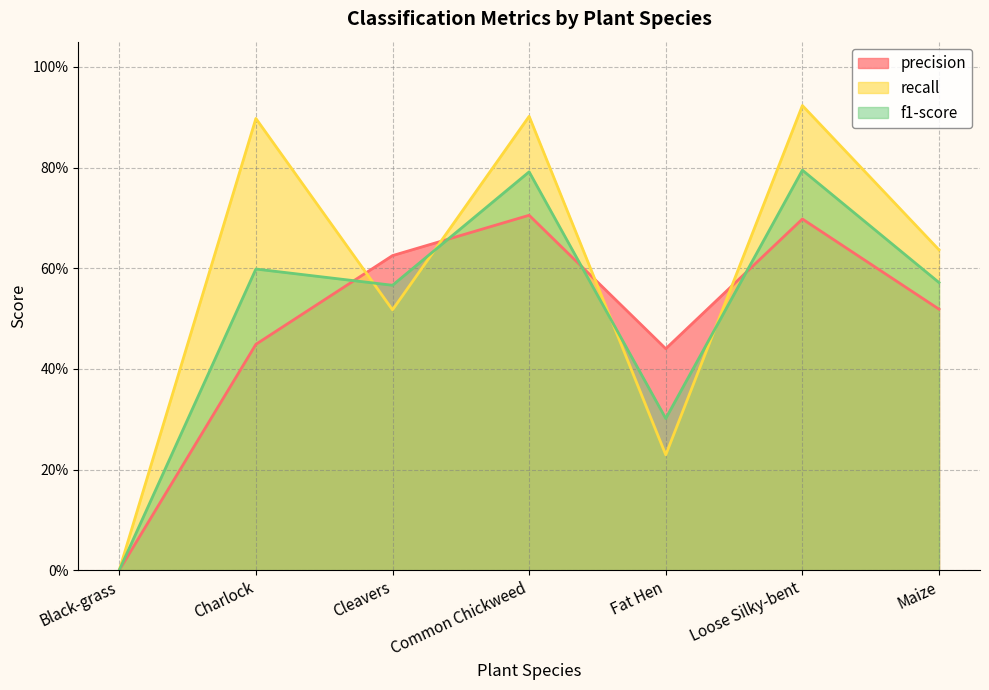

True or false: recall has a value of 0.5 at Cleavers.

True